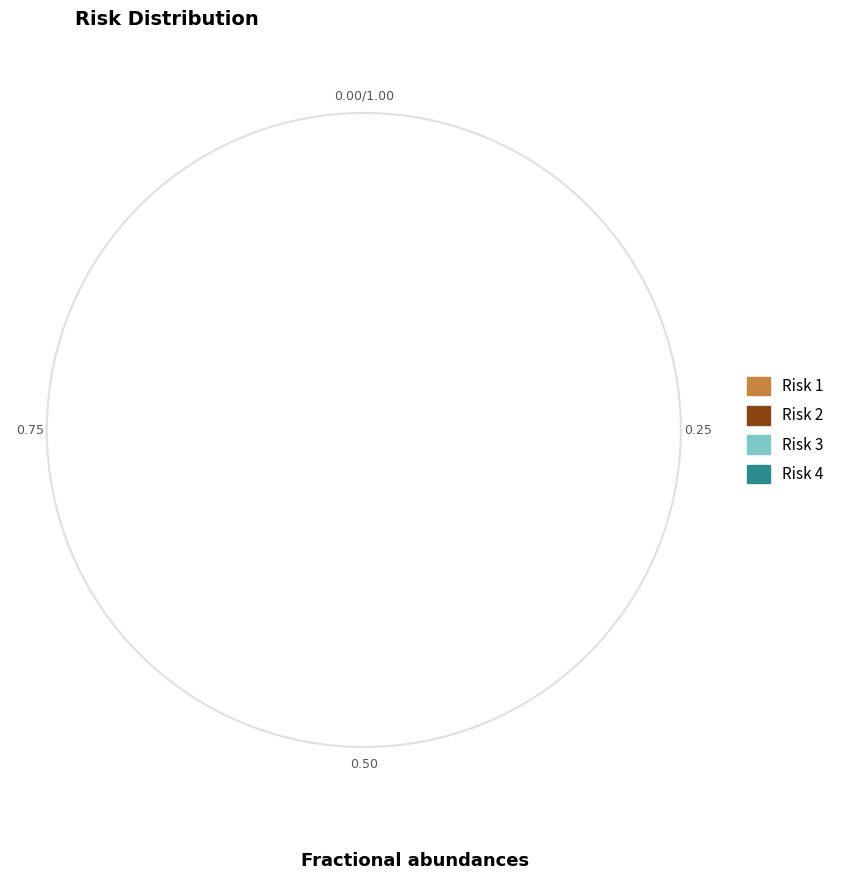

The 3 slice represents 17% of the pie. True or false?

False